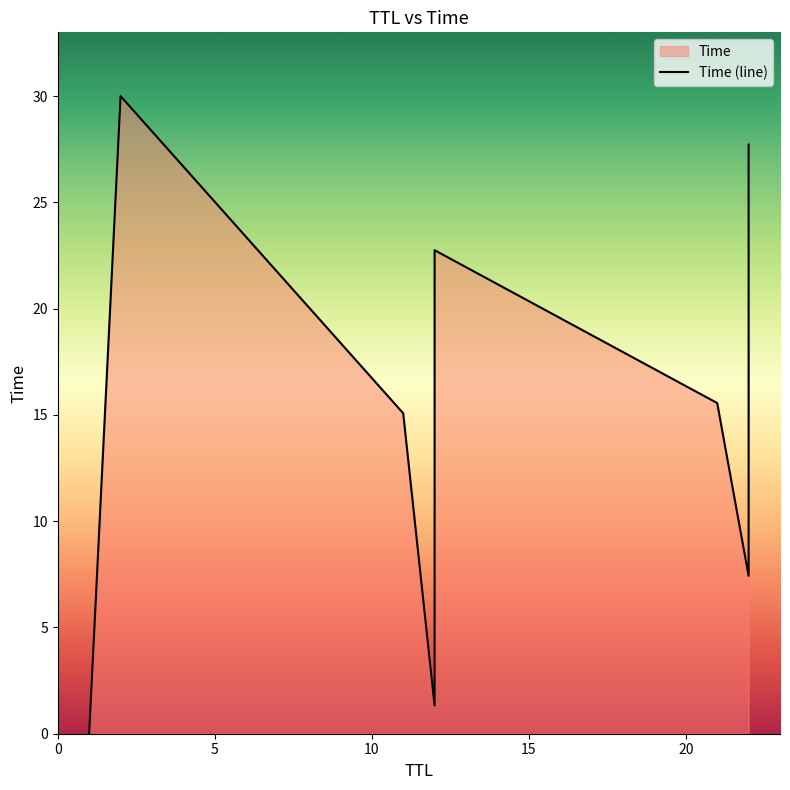

Where is the first local minimum?

15